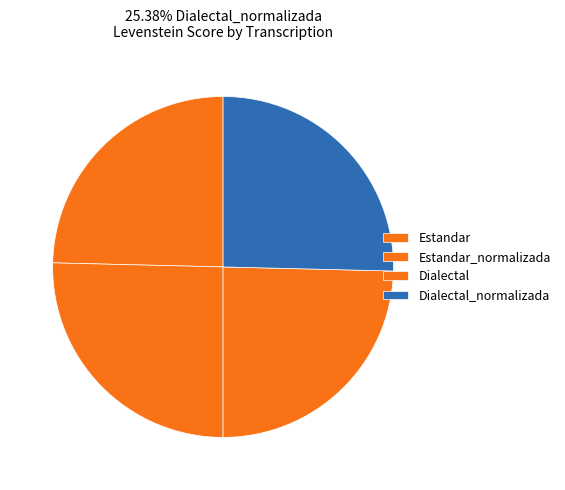

Combined, what portion of the pie is Estandar and Dialectal_normalizada?

50.0%